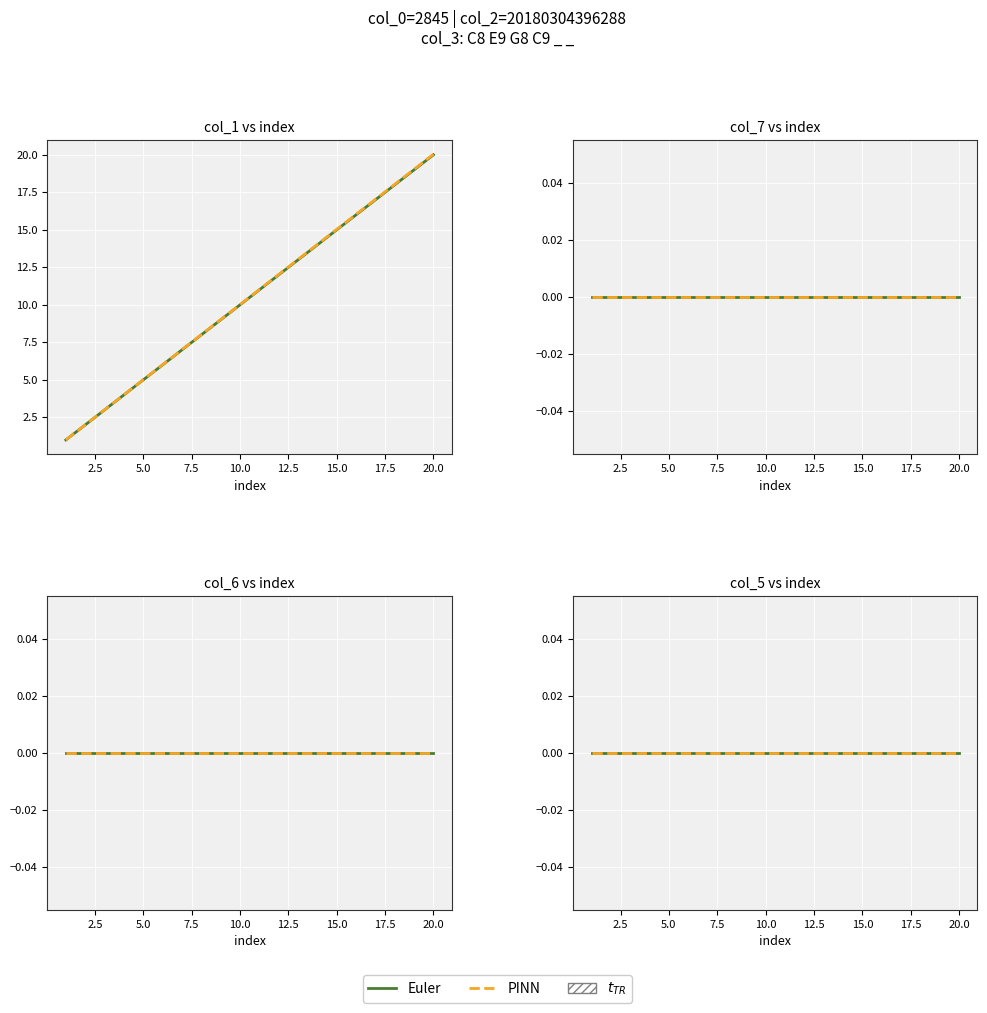

True or false: col_1 and col_6 intersect in this chart.

False